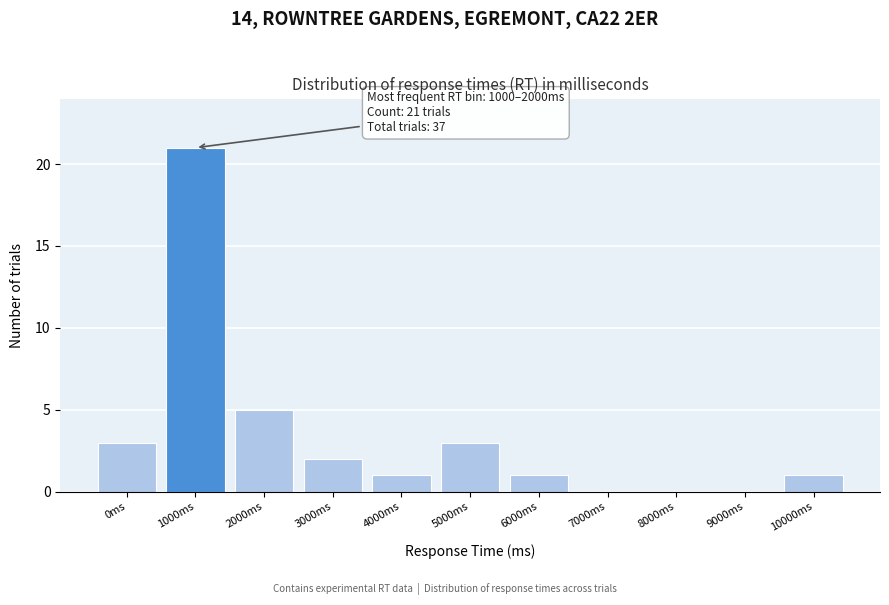

Reading right to left, transcribe all the data shown in this chart.

10000ms=1	9000ms=0	8000ms=0	7000ms=0	6000ms=1	5000ms=3	4000ms=1	3000ms=2	2000ms=5	1000ms=21	0ms=3